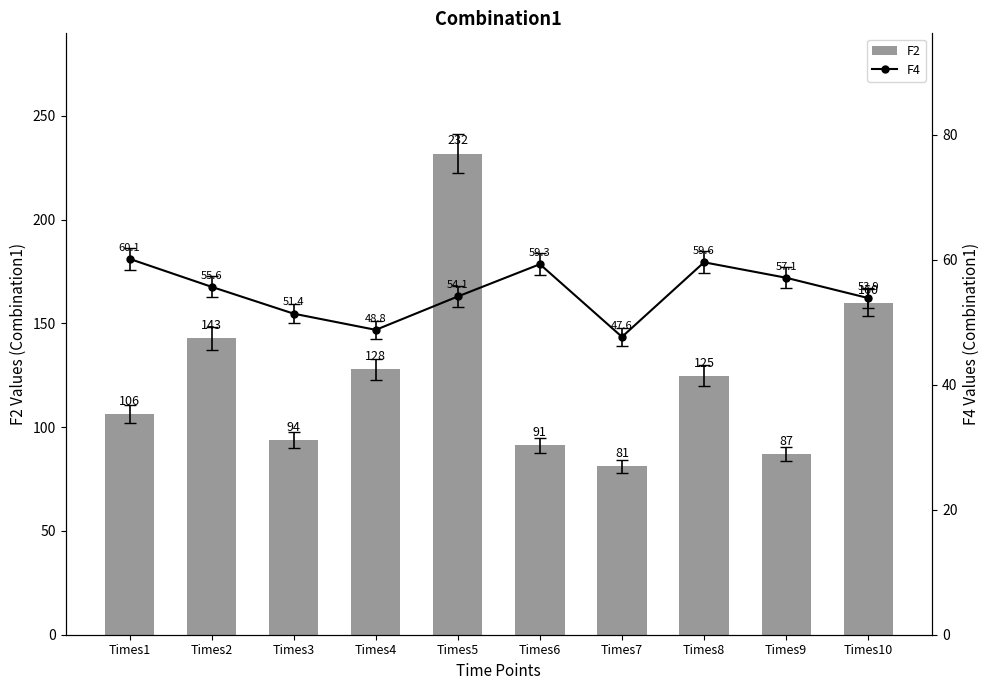

What is the minimum value shown in the chart?

47.6